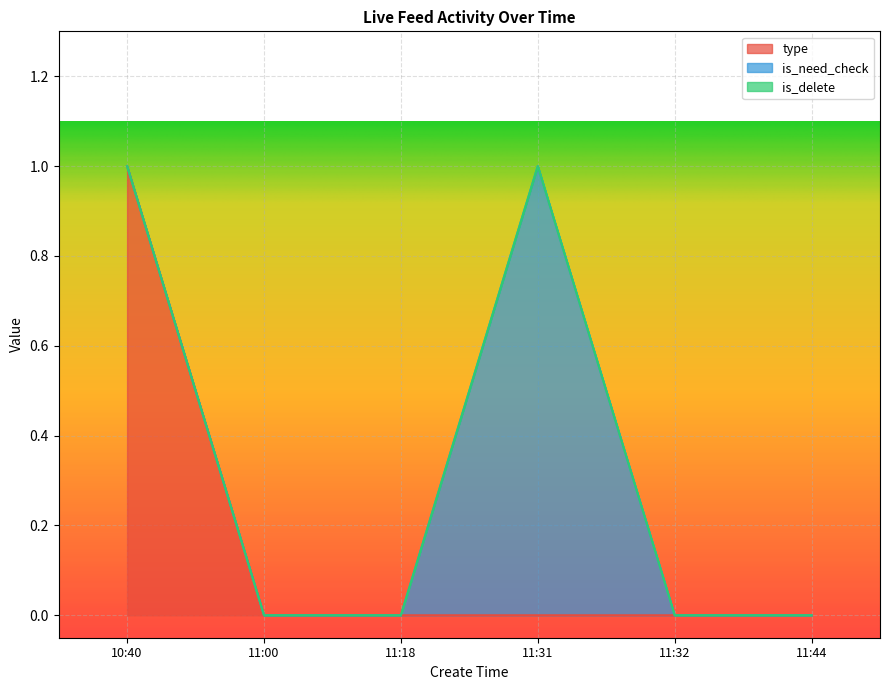

What is the difference between the maximum and minimum values in the type series?

1